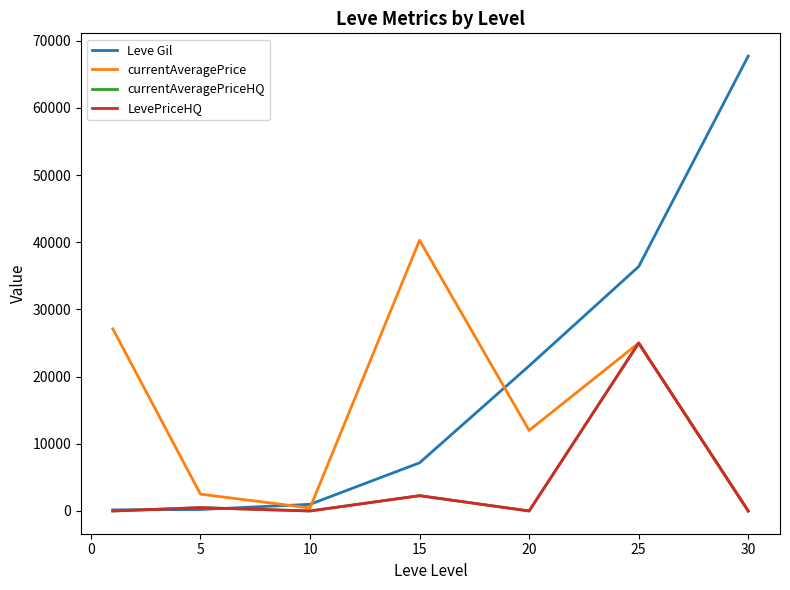

Is this an area chart (filled region under the line)?

No